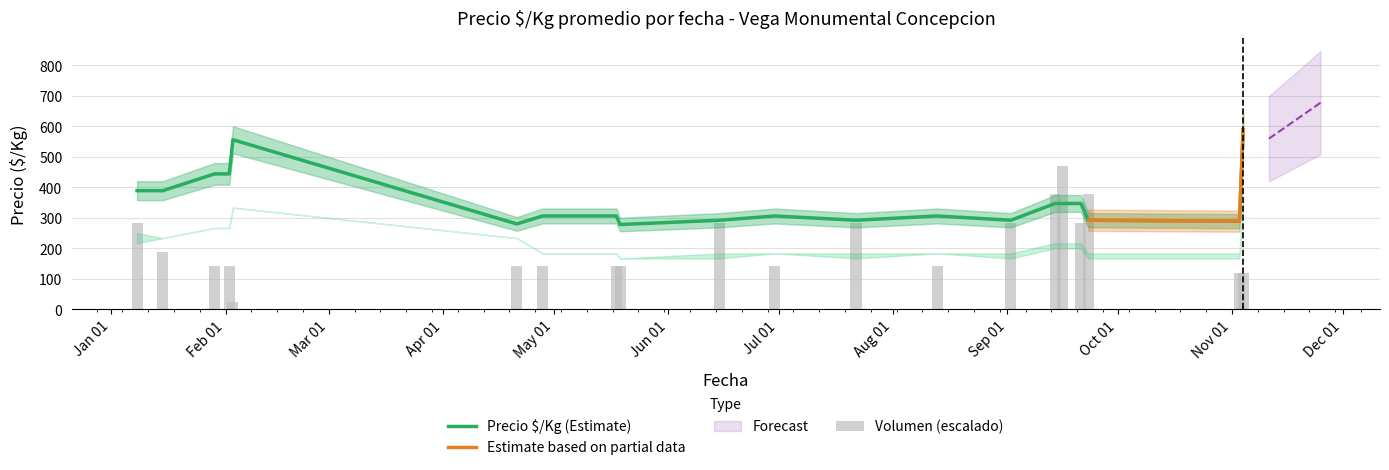

List the labels in order of Volumen value, largest first.

2021-09-16, 2021-09-14, 2021-09-23, 2021-01-08, 2021-06-15, 2021-07-22, 2021-09-02, 2021-09-21, 2021-01-15, 2021-01-29, 2021-02-02, 2021-04-21, 2021-04-28, 2021-05-18, 2021-05-19, 2021-06-30, 2021-08-13, 2021-11-03, 2021-11-04, 2021-02-03